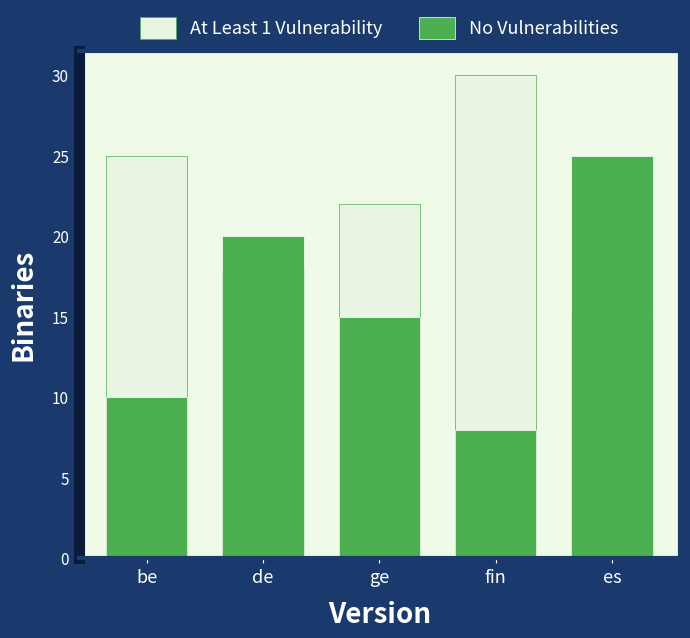

How many distinct data groups are displayed?

2